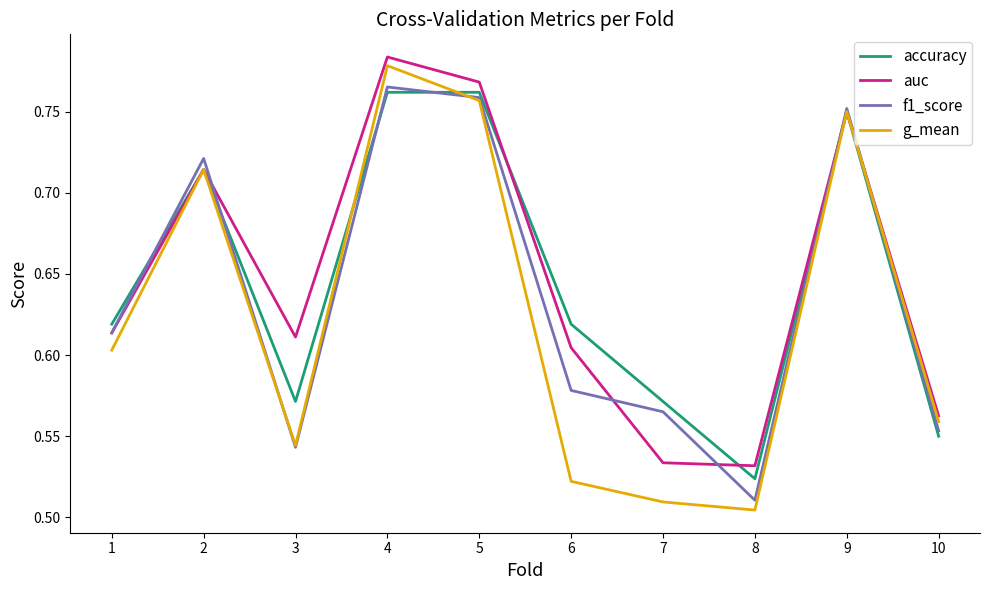

Which series has the widest spread of values?

g_mean